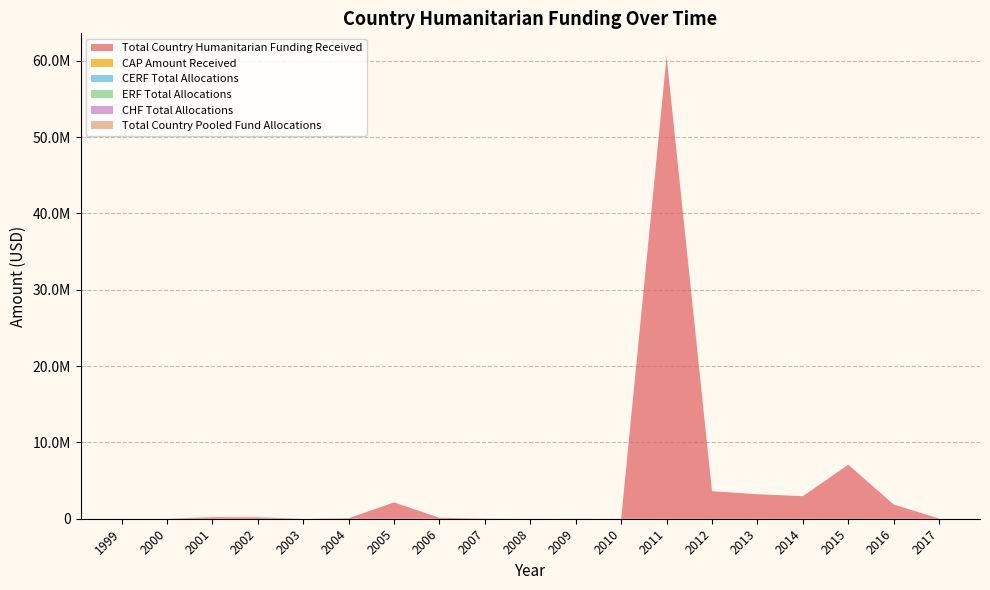

Reading right to left, what are all the values shown in this chart?

Total Country Humanitarian Funding Received: 2017=26078	2016=1860573	2015=7080155	2014=2955498	2013=3212385	2012=3610582	2011=60573442	2010=0	2009=10890	2008=0	2007=25862	2006=124411	2005=2138110	2004=68169	2003=0	2002=190476	2001=208333	2000=0	1999=0
CAP Amount Received: 2017=0	2016=0	2015=0	2014=0	2013=0	2012=0	2011=0	2010=0	2009=0	2008=0	2007=0	2006=0	2005=0	2004=0	2003=0	2002=0	2001=0	2000=0	1999=0
CERF Total Allocations: 2017=0	2016=0	2015=0	2014=0	2013=0	2012=0	2011=0	2010=0	2009=0	2008=0	2007=0	2006=0	2005=0	2004=0	2003=0	2002=0	2001=0	2000=0	1999=0
ERF Total Allocations: 2017=0	2016=0	2015=0	2014=0	2013=0	2012=0	2011=0	2010=0	2009=0	2008=0	2007=0	2006=0	2005=0	2004=0	2003=0	2002=0	2001=0	2000=0	1999=0
CHF Total Allocations: 2017=0	2016=0	2015=0	2014=0	2013=0	2012=0	2011=0	2010=0	2009=0	2008=0	2007=0	2006=0	2005=0	2004=0	2003=0	2002=0	2001=0	2000=0	1999=0
Total Country Pooled Fund Allocations: 2017=0	2016=0	2015=0	2014=0	2013=0	2012=0	2011=0	2010=0	2009=0	2008=0	2007=0	2006=0	2005=0	2004=0	2003=0	2002=0	2001=0	2000=0	1999=0